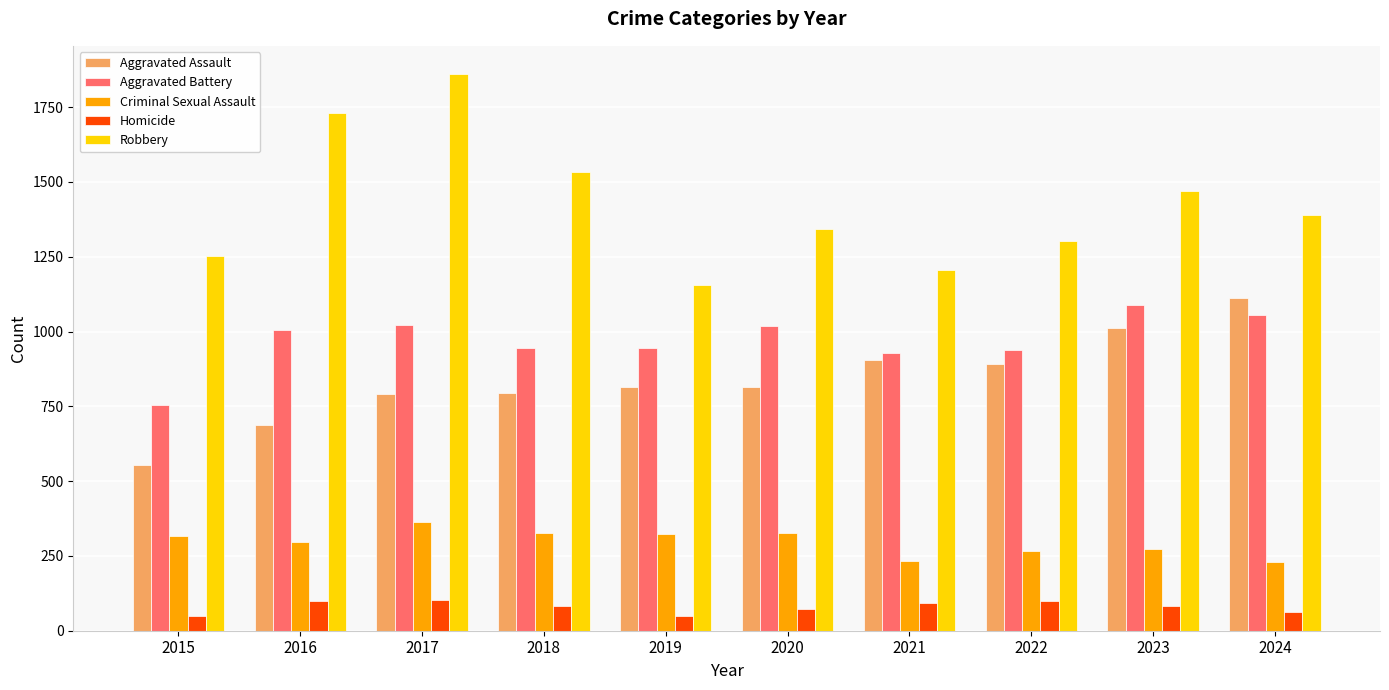

Which series has the widest spread of values?

Robbery